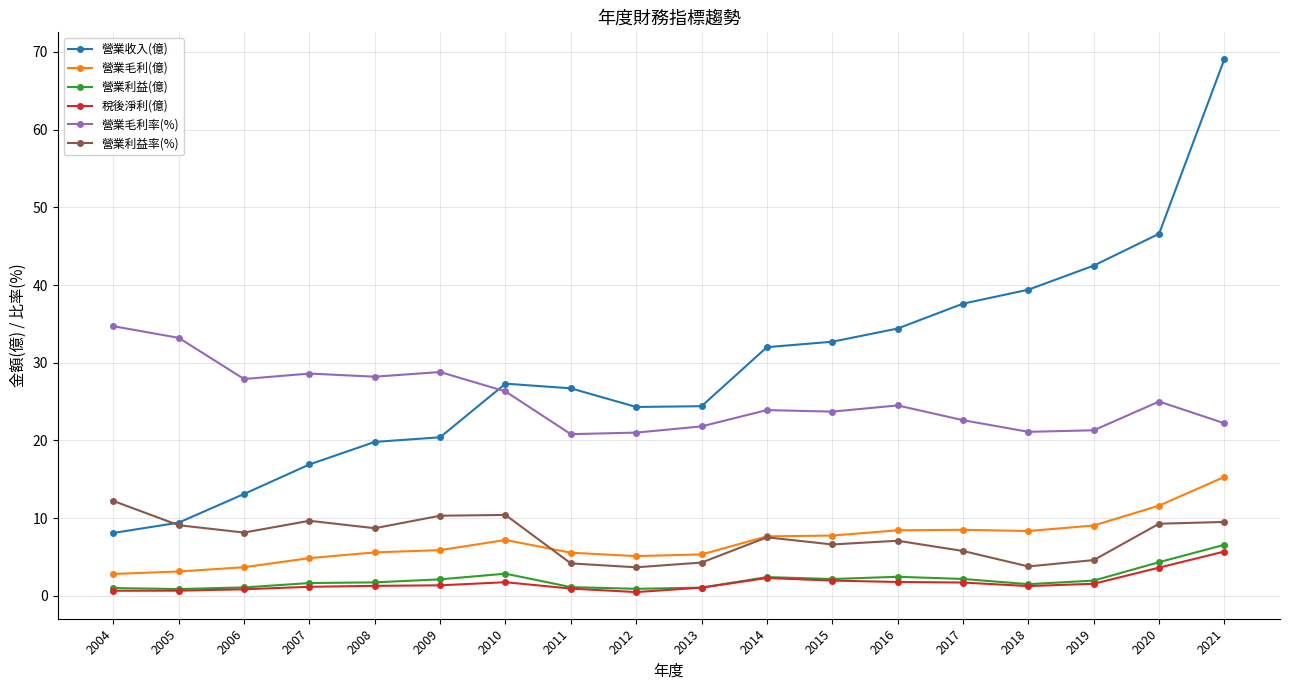

What value does the 營業毛利率(%) series have at 2014?

23.9